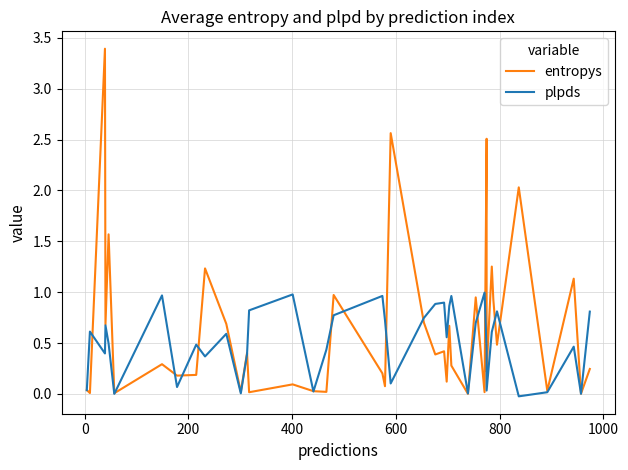

How many lines are shown in the chart?

2